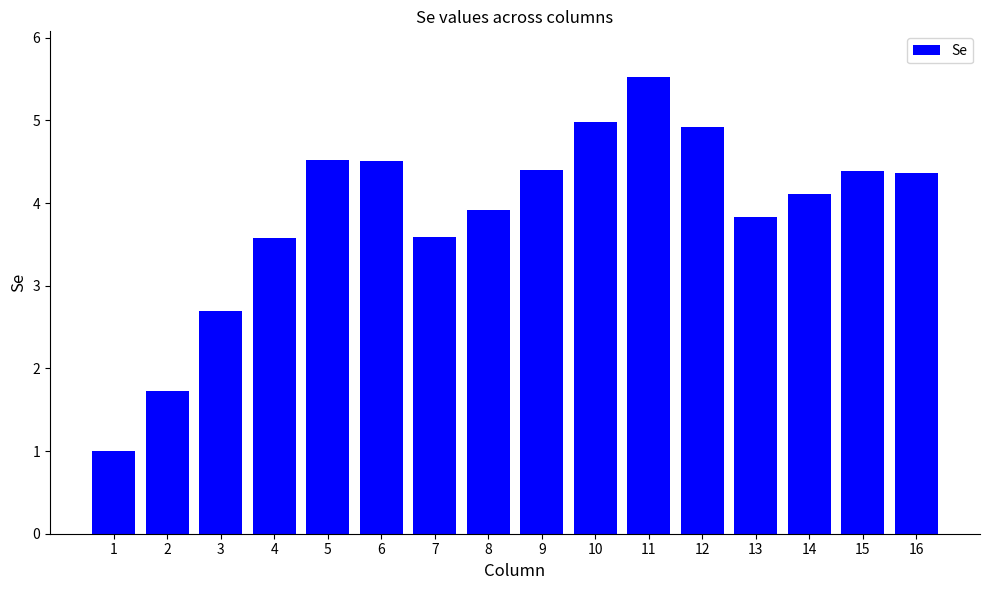

Reading left to right, transcribe all the data shown in this chart.

1=1.0	2=1.7	3=2.7	4=3.6	5=4.5	6=4.5	7=3.6	8=3.9	9=4.4	10=5.0	11=5.5	12=4.9	13=3.8	14=4.1	15=4.4	16=4.4